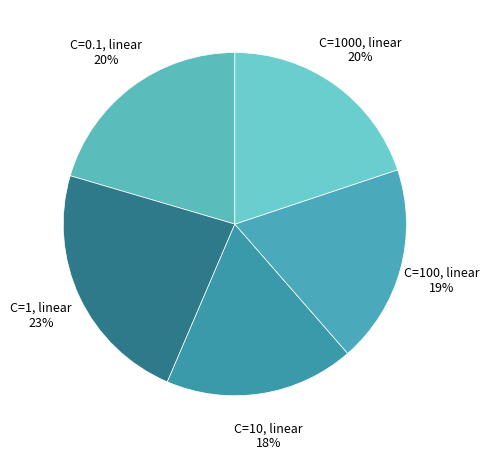

Which slice is the smallest?

C=10, linear